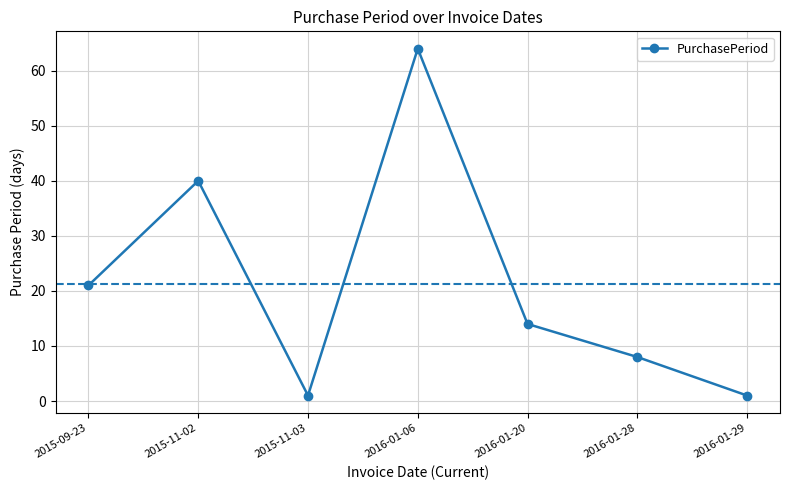

What is the value of the 7th point from the left?

1